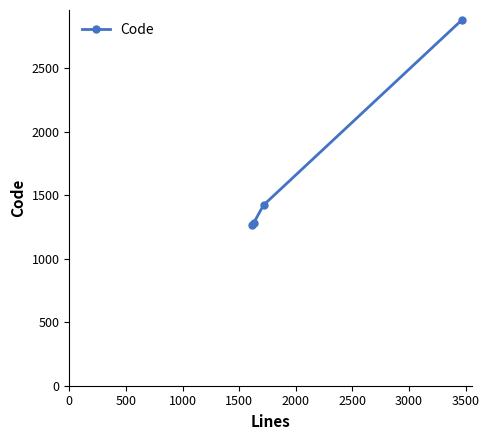

How many lines are shown in the chart?

1